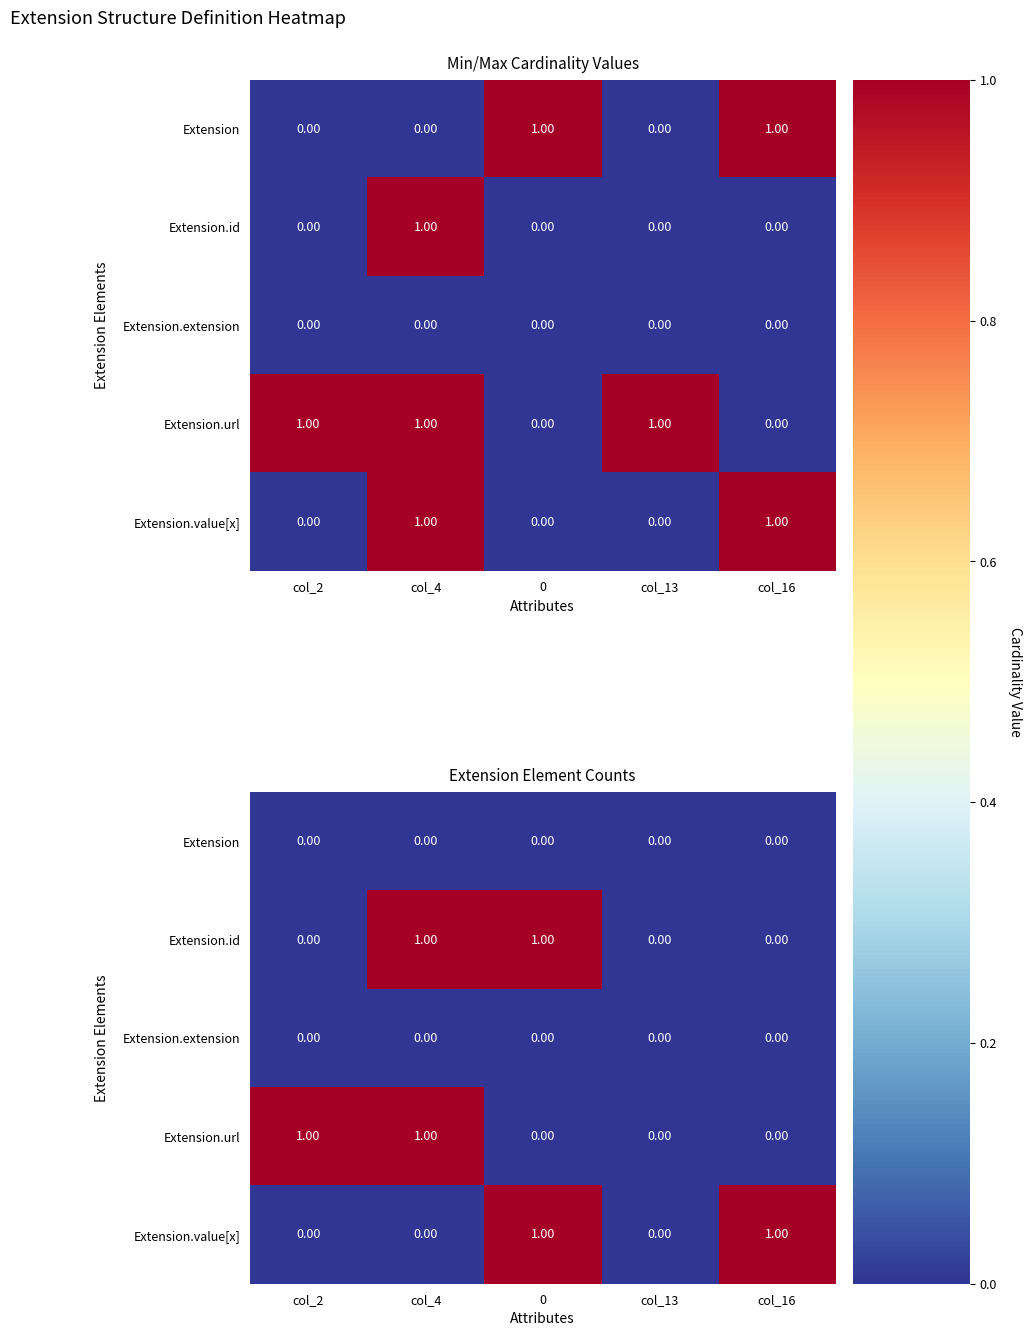

At which label is Extension closest to 0?

col_2